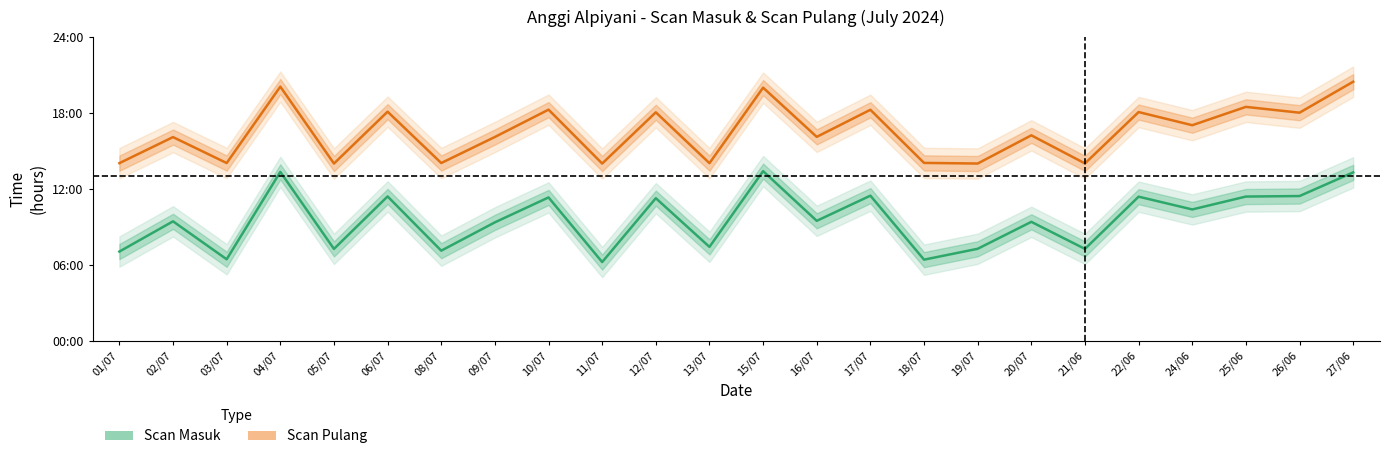

What is the difference between the Scan Masuk values at 16/07 and 10/07?

1.8